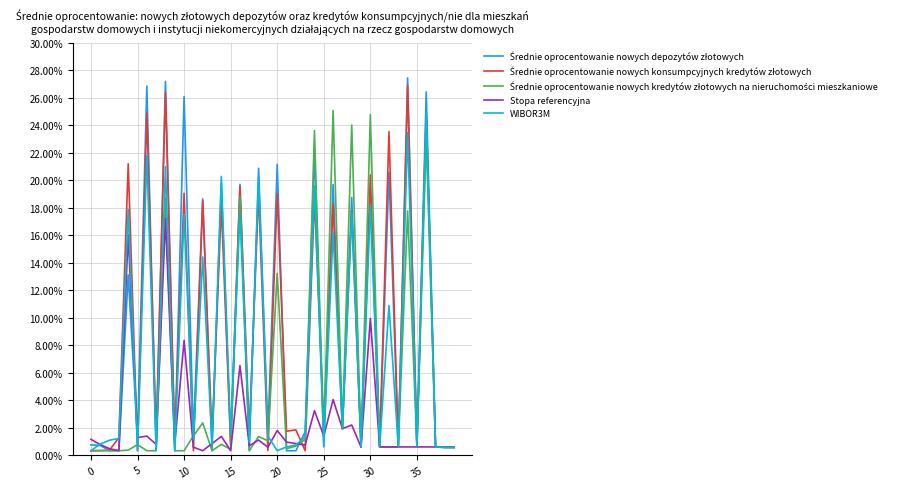

What is the smallest value displayed?

0.3